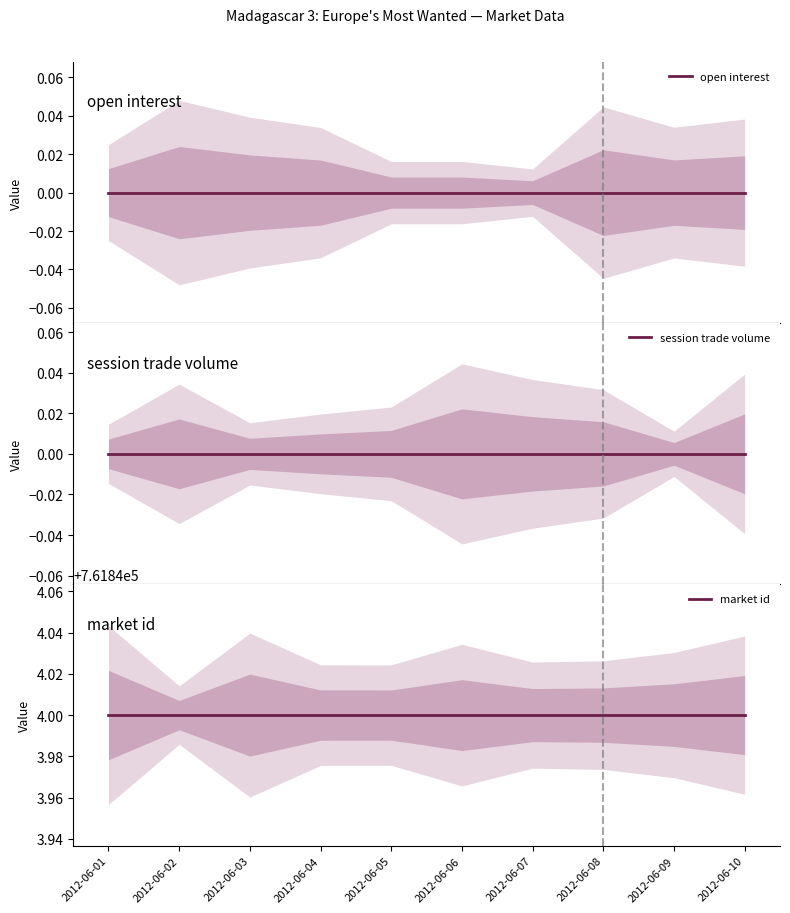

List the series in order of their peak value, lowest first.

open interest, session trade volume, market id